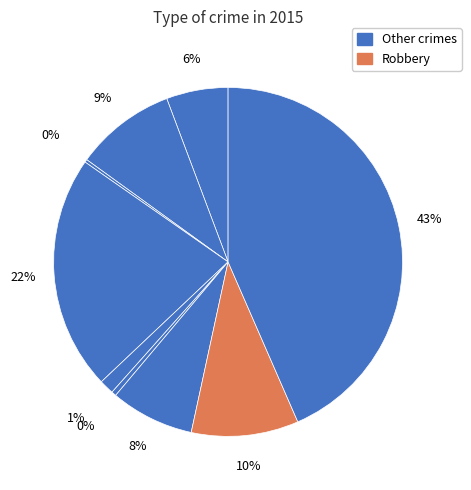

To the nearest percent, what is the average slice percentage?

11%